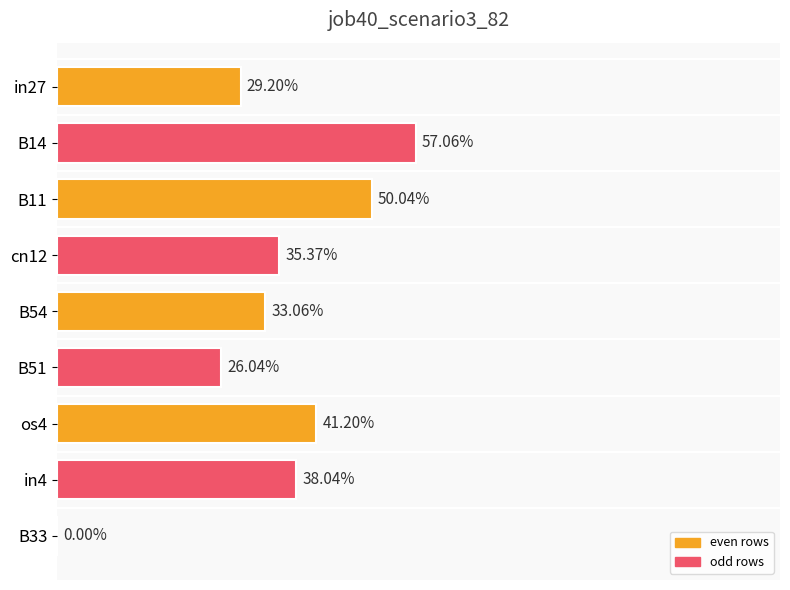

What is the average value?

0.3